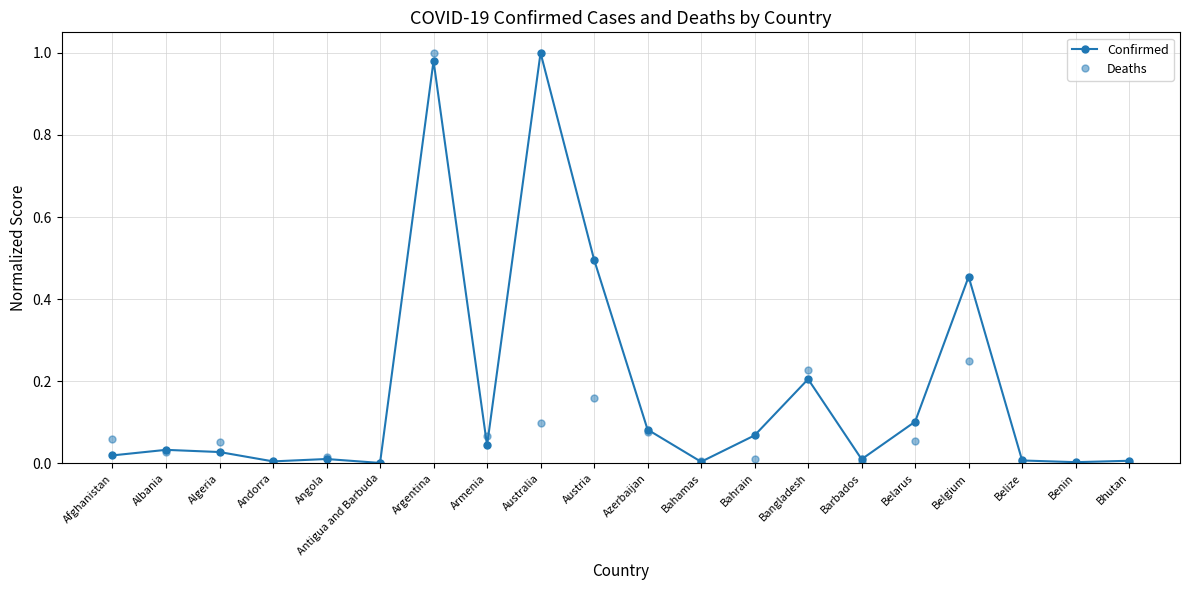

How many lines are shown in the chart?

2